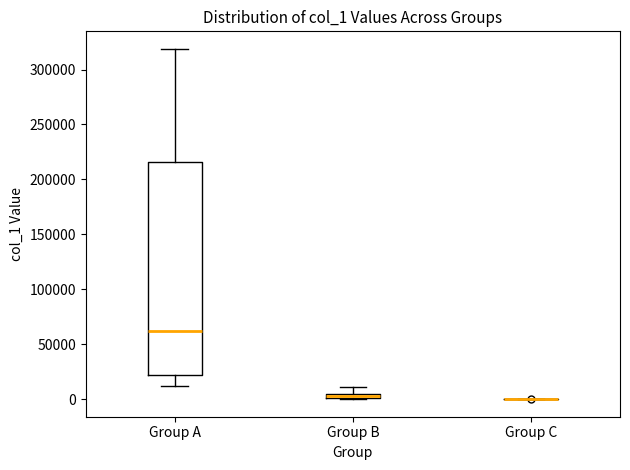

Which box is the tallest, from its lower edge to its upper edge?

Group A